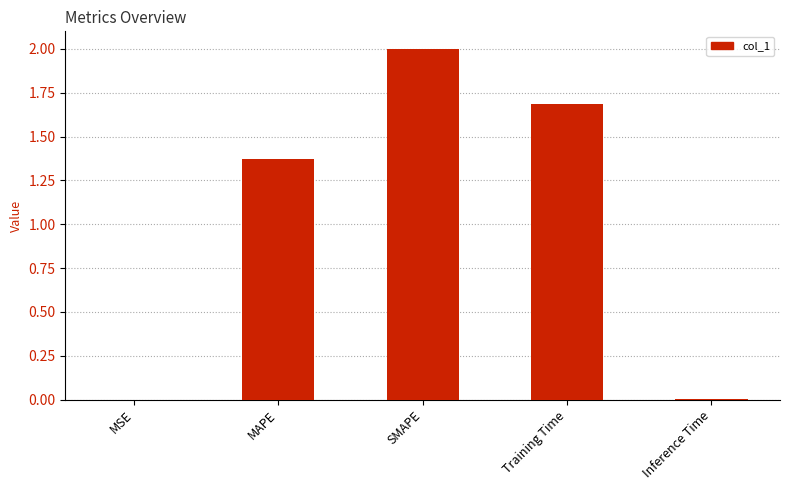

At which category does the chart reach its peak across all series?

SMAPE